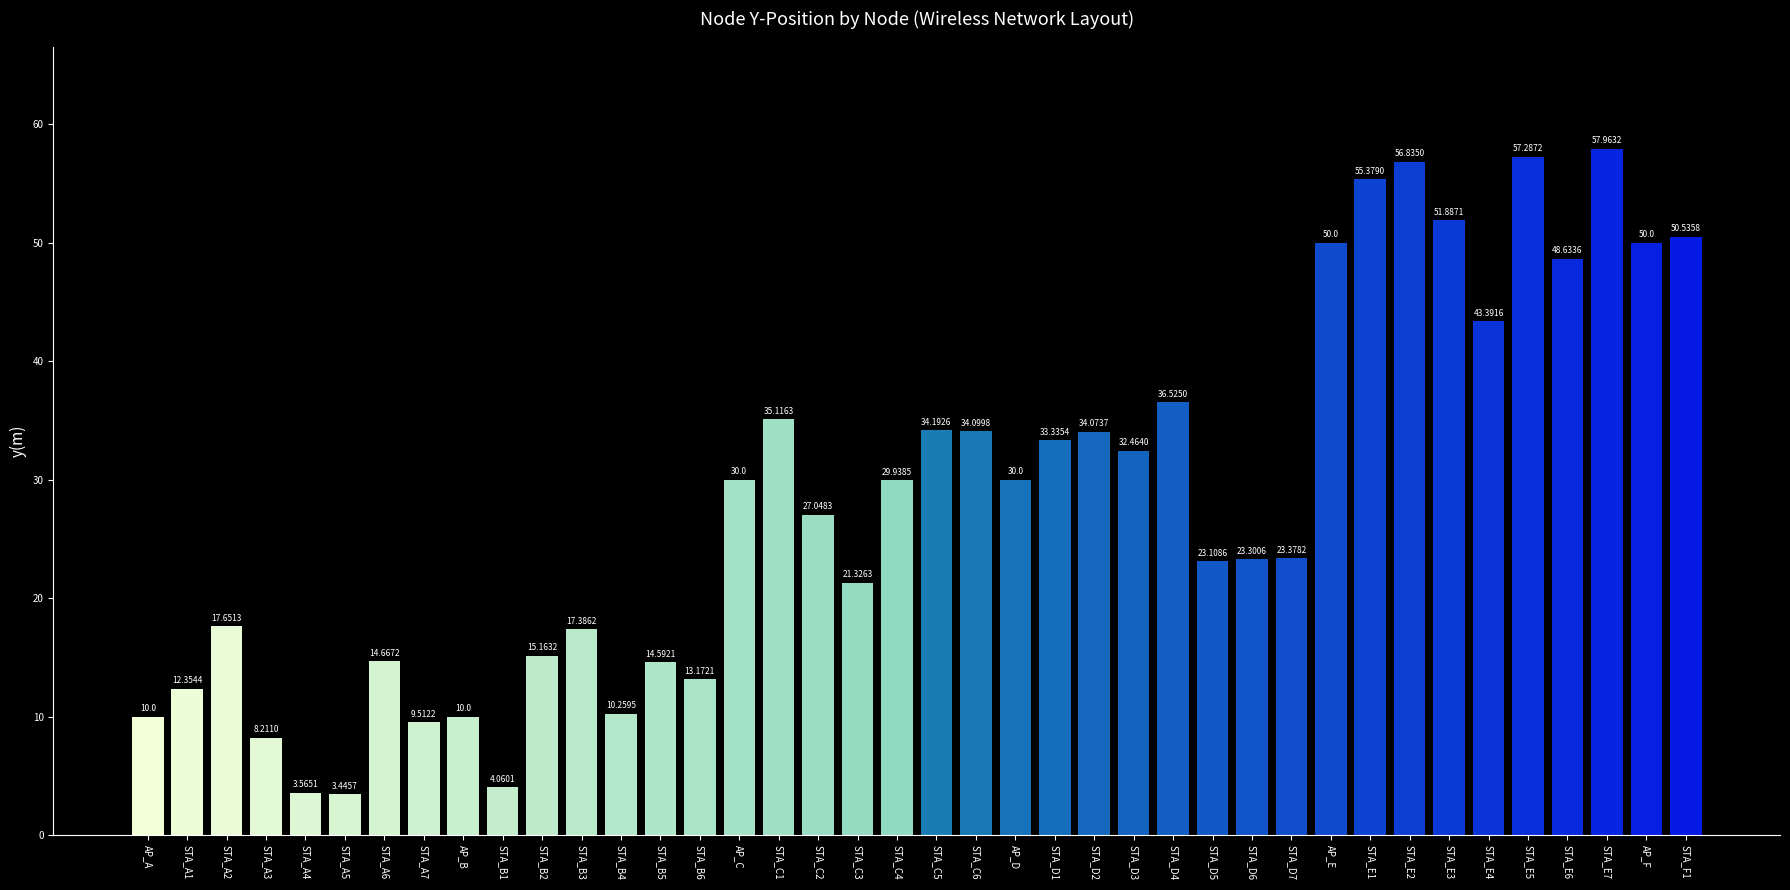

Read the value at STA_D4.

36.5